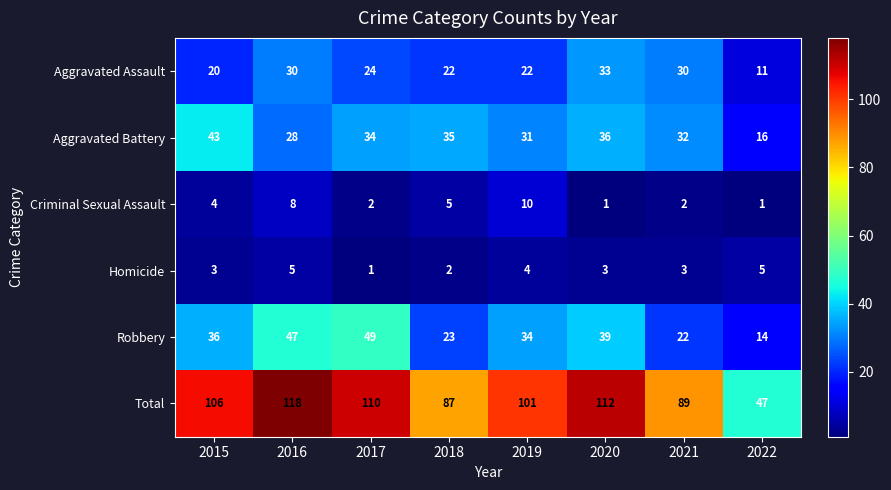

What is the average value of the Homicide series?

3